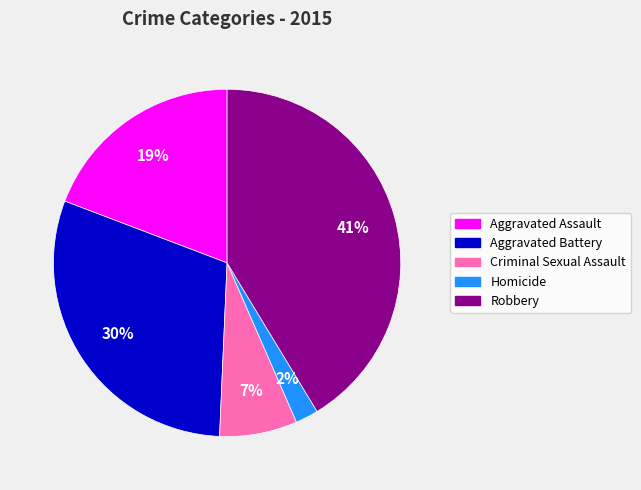

How many slices are in this pie chart?

5